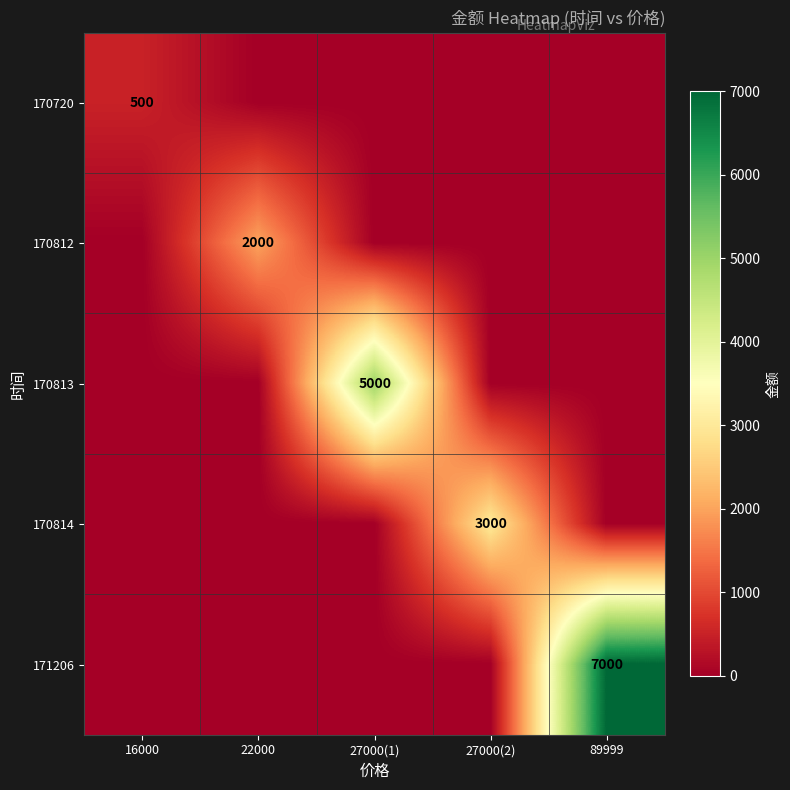

True or false: 170812 has a value of 3449 at 22000.

False